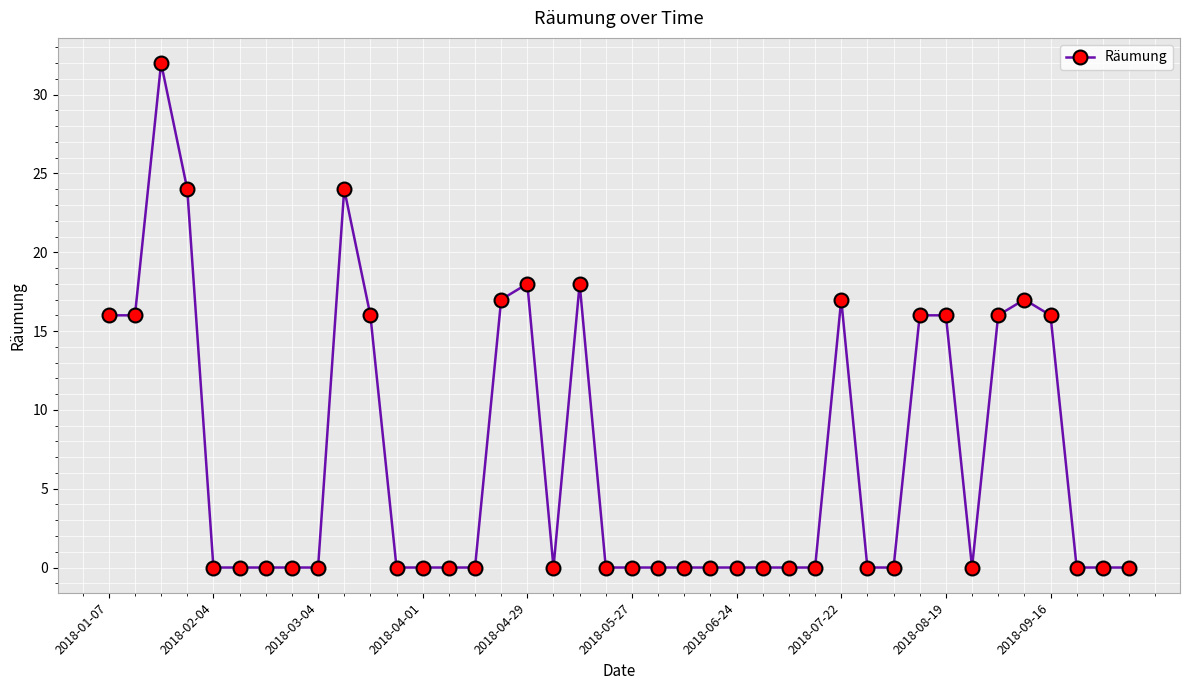

What is the difference between the second highest and minimum values?

24